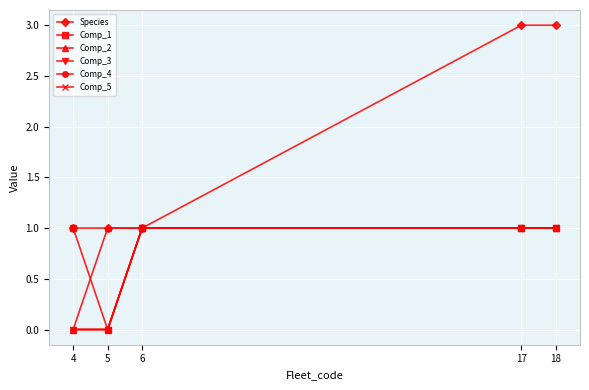

Is this an area chart (filled region under the line)?

No